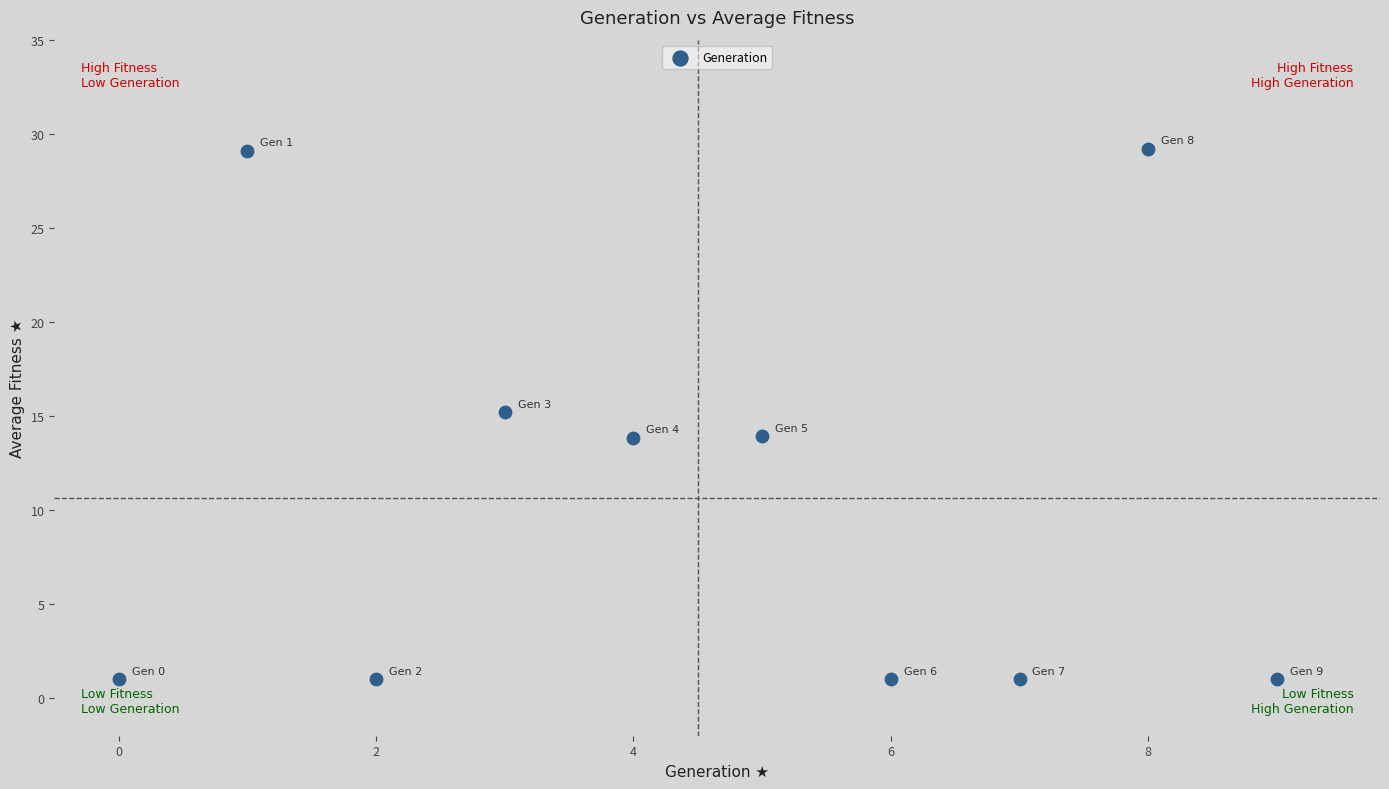

What is the range of Y values (max minus min)?

28.2